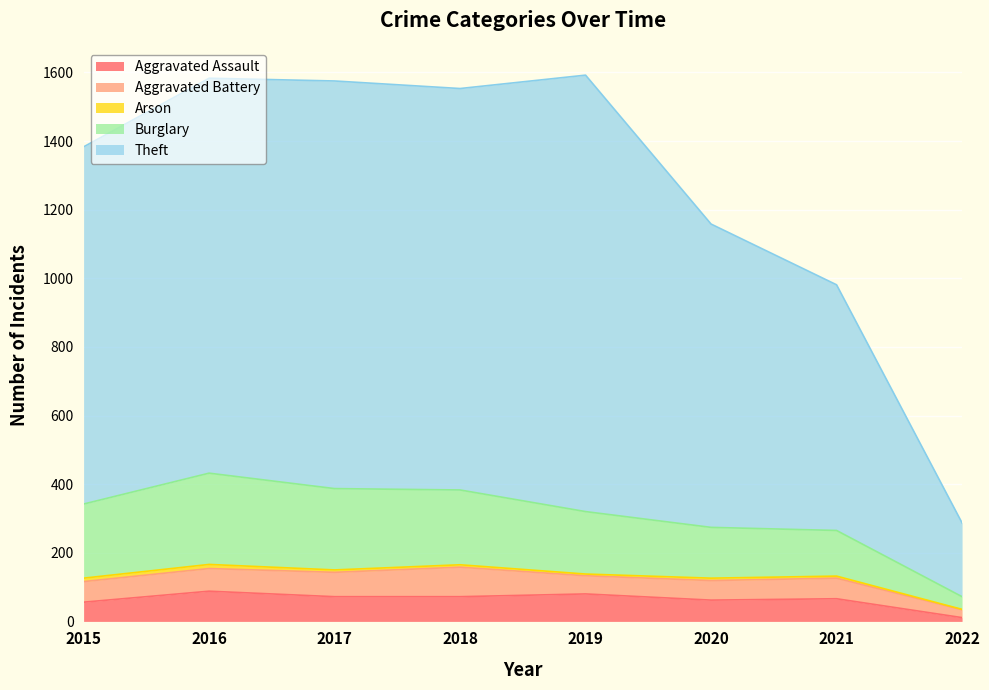

At how many categories does at least one series exceed 196?

8